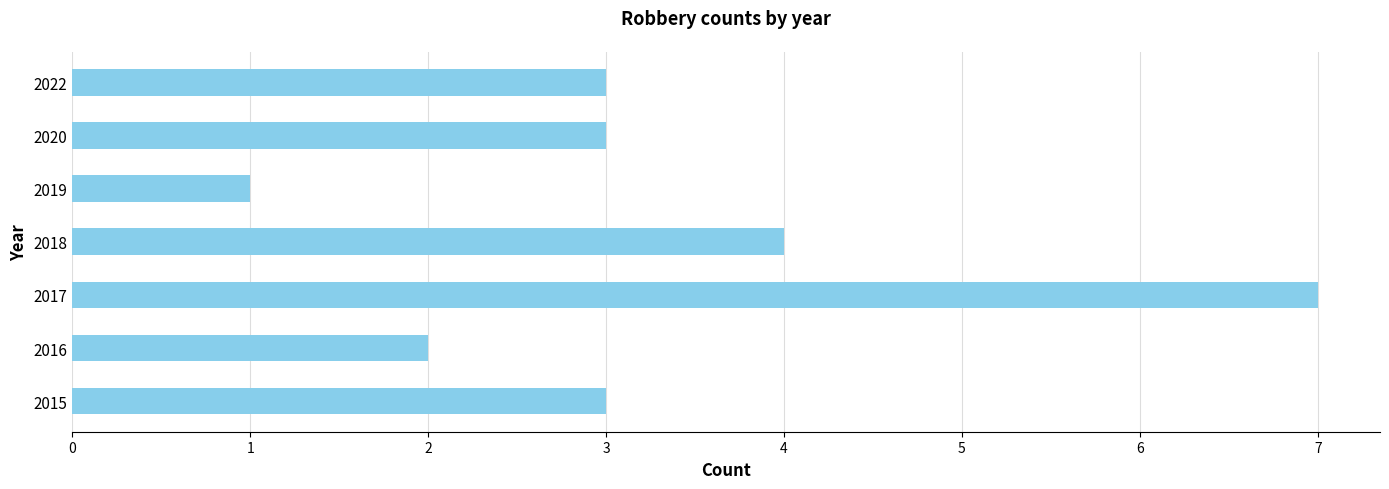

Count the number of data series in this chart.

1